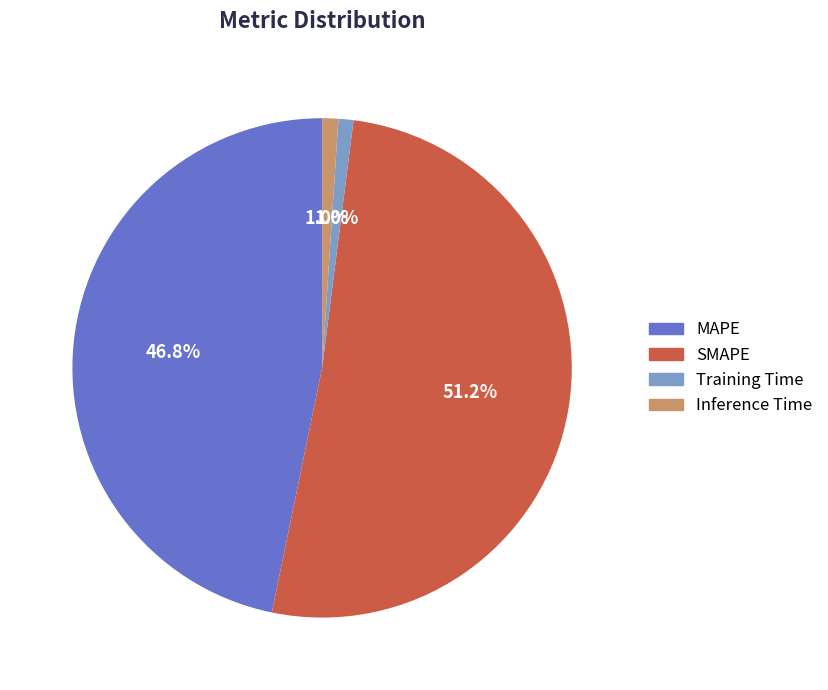

To the nearest percent, what is the difference between the largest and smallest slice percentages?

50%